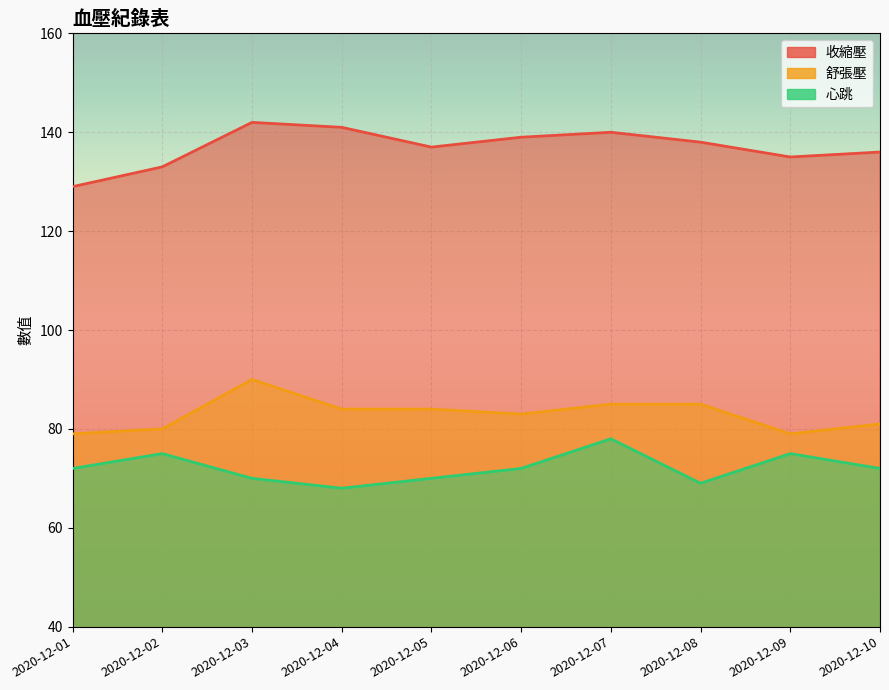

What is the average value of the 舒張壓 series?

83